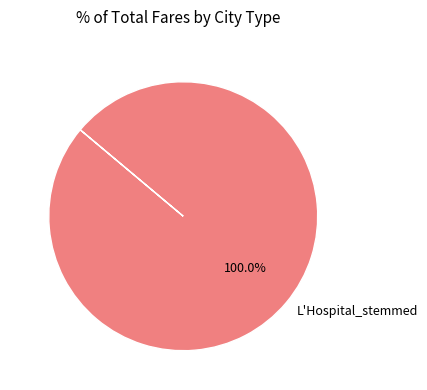

Which category accounts for the majority?

L'Hospital_stemmed